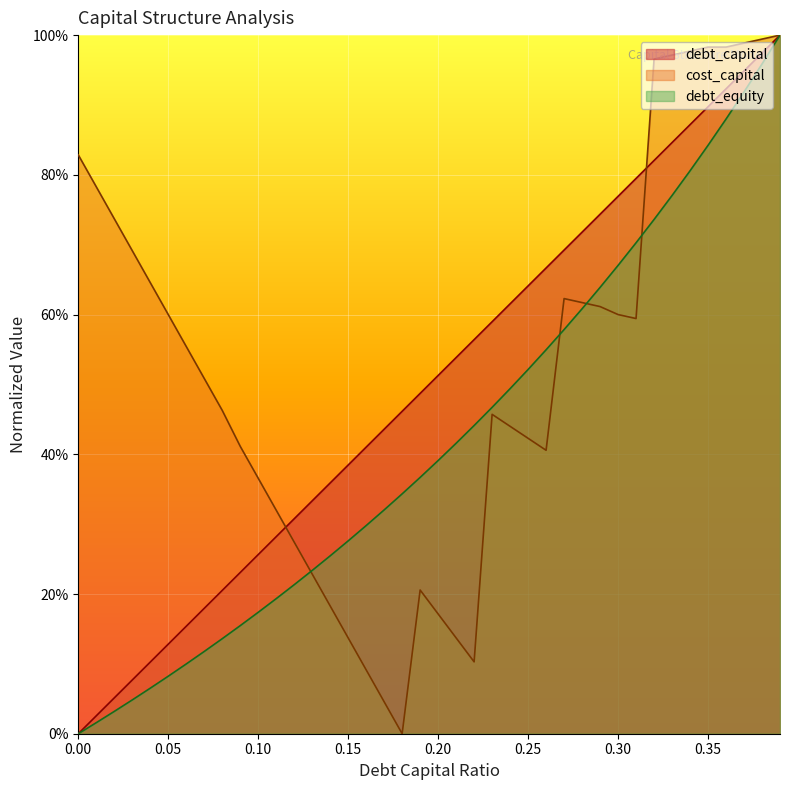

Which series has the largest range (max minus min)?

debt_capital